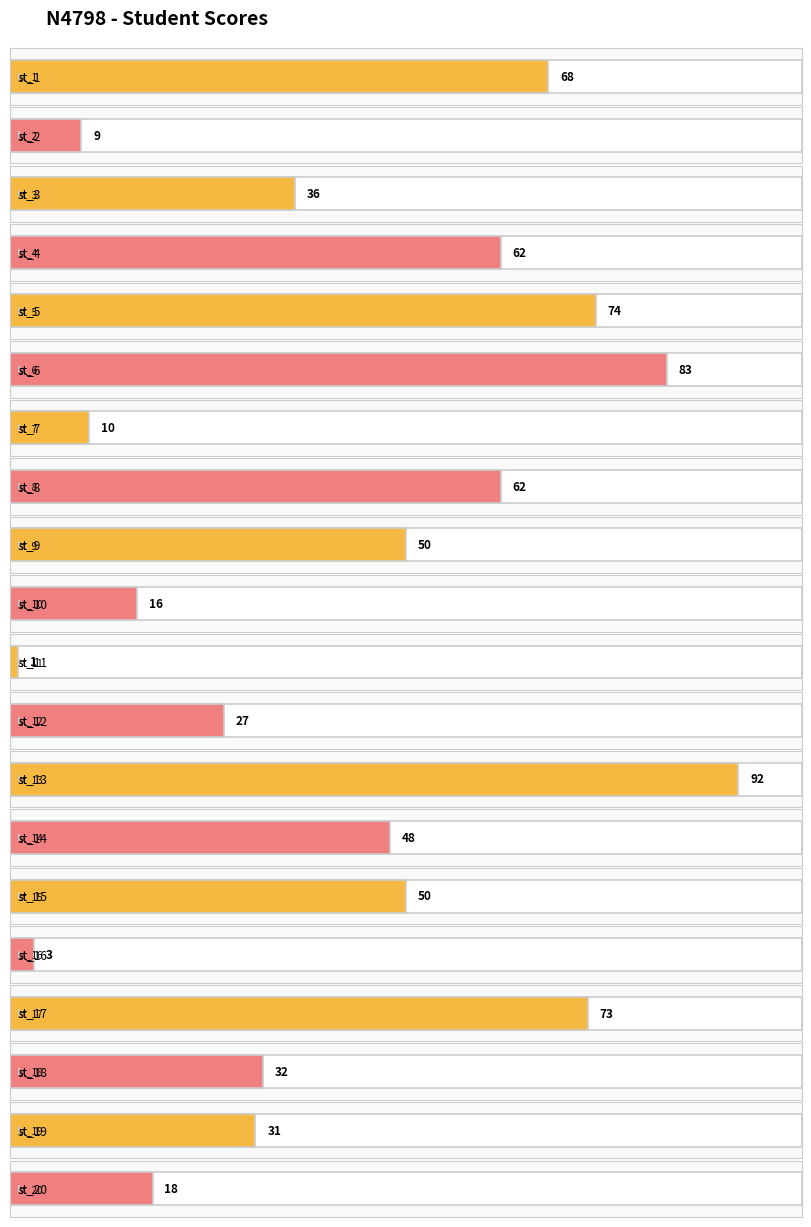

What is the change in value from st_1 to st_8?

-6